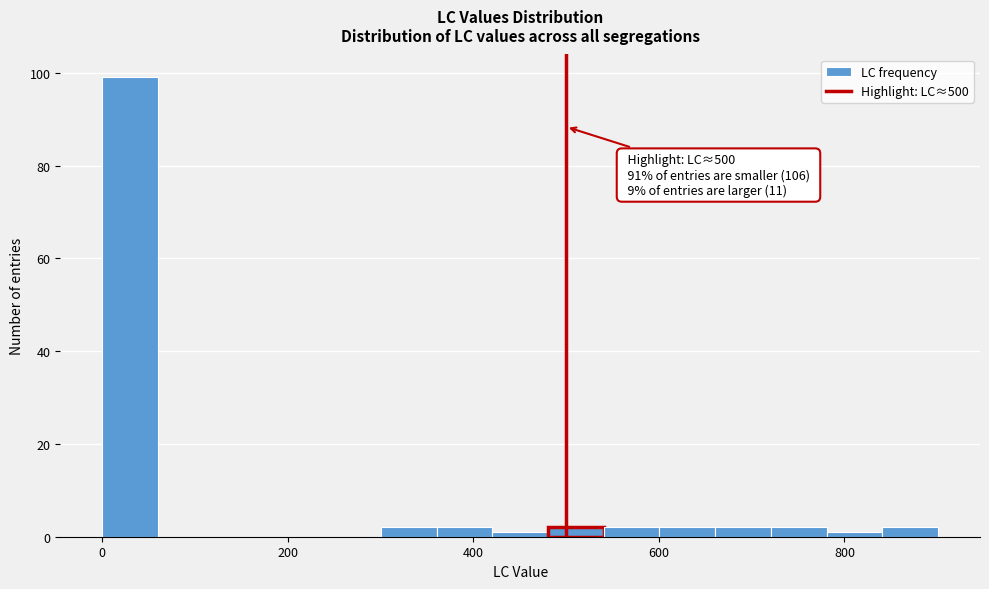

Read against the x-axis, roughly where is the centre of the tallest bar?

40